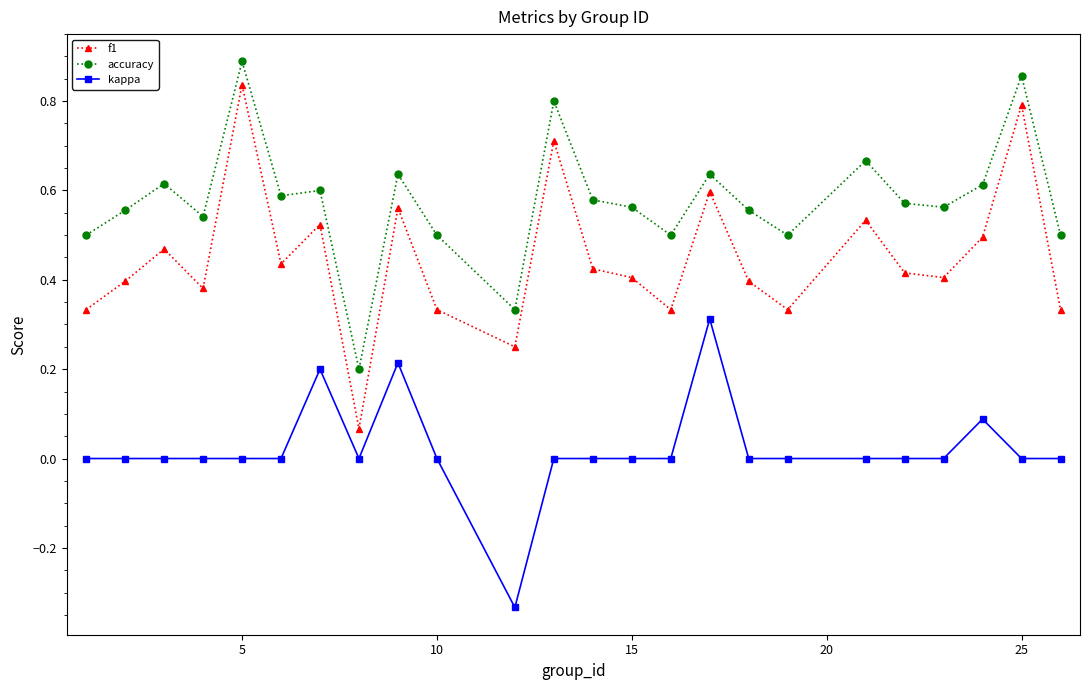

How many data points does each series have?

24